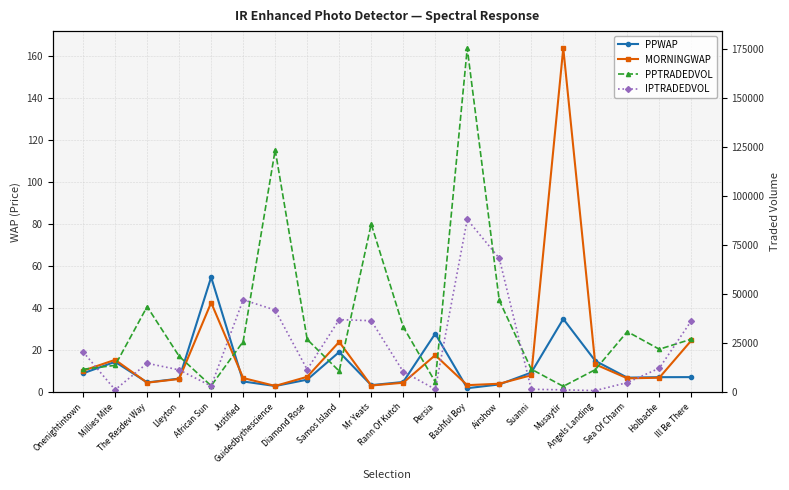

List the labels in order of PPTRADEDVOL value, largest first.

Bashful Boy, Guidedbythescience, Mr Yeats, Airshow, The Resdev Way, Rann Of Kutch, Sea Of Charm, Ill Be There, Diamond Rose, Justified, Holbache, Lleyton, Millies Mite, Suanni, Onenightintown, Angels Landing, Samos Island, Persia, African Sun, Musaytir